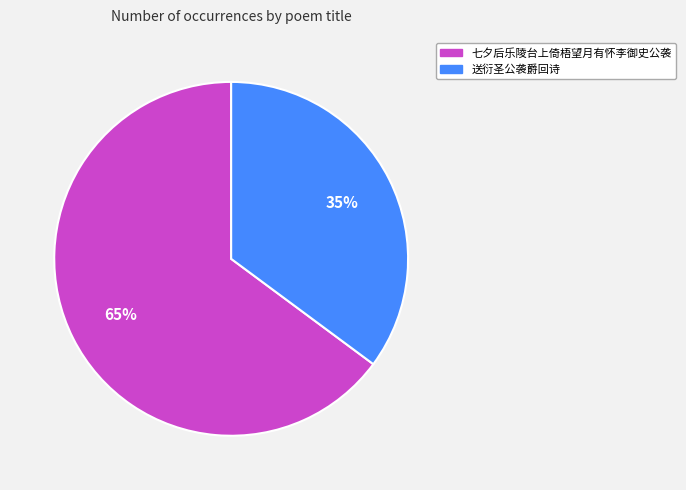

Rank the categories by value from lowest to highest.

送衍圣公袭爵回诗, 七夕后乐陵台上倚梧望月有怀李御史公袭